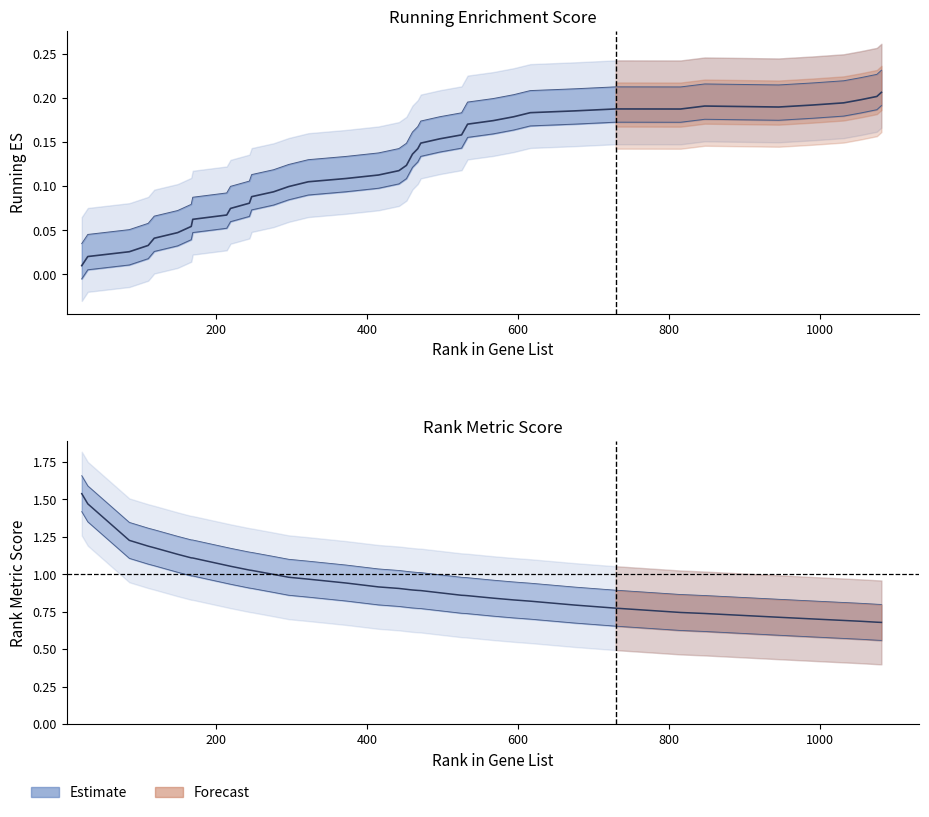

Between 296 and 467, which series saw the biggest shift?

RANK METRIC SCORE